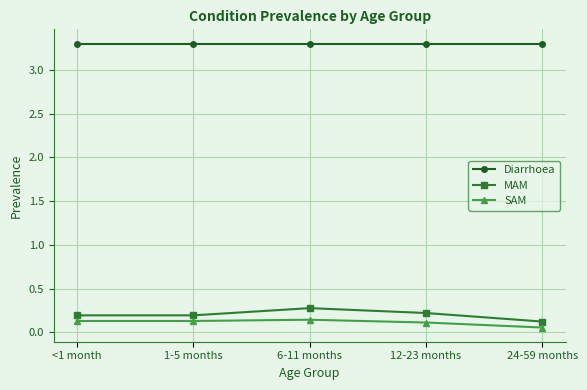

Does the chart have visible grid lines?

Yes